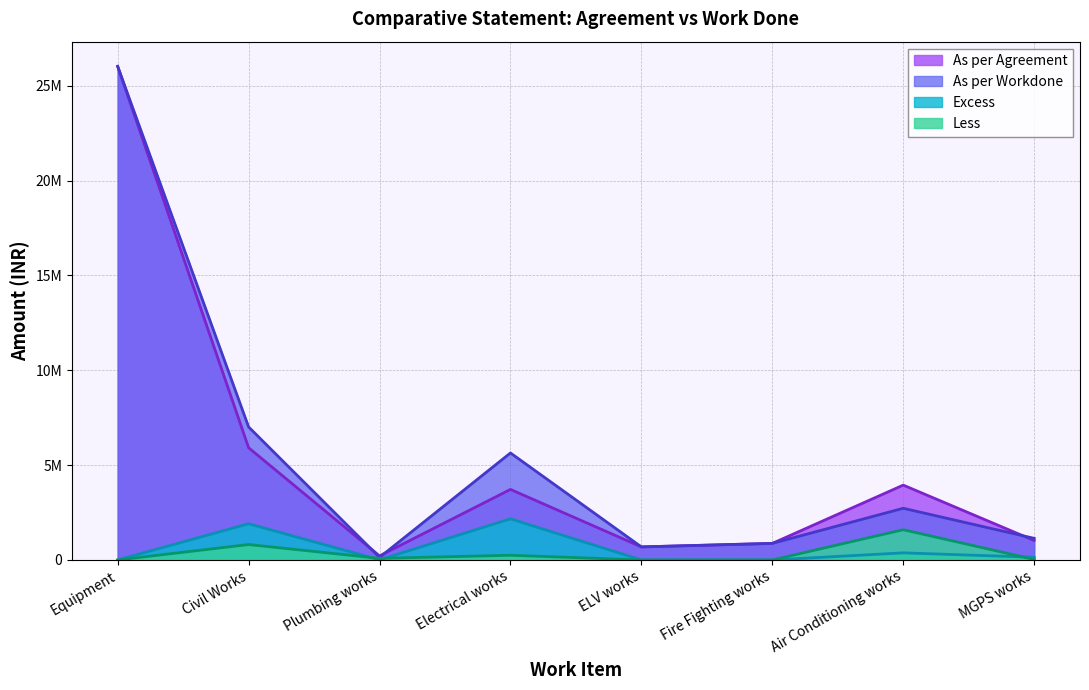

How many lines are shown in the chart?

4